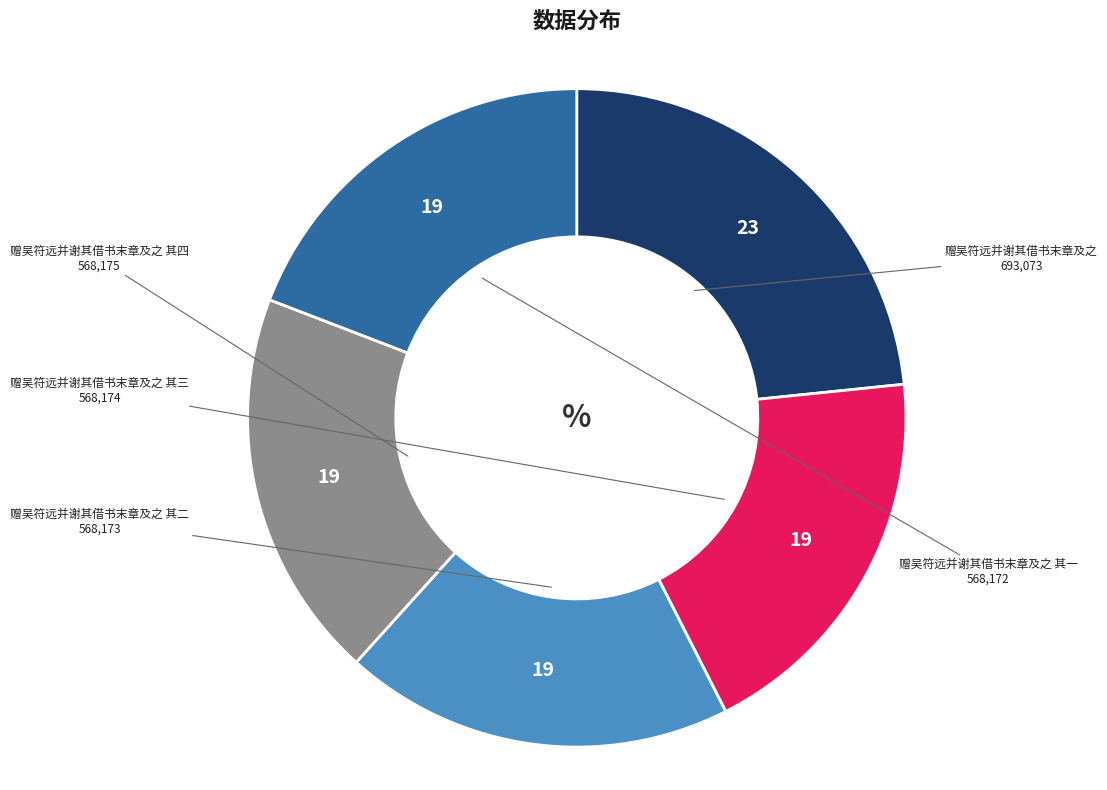

True or false: 赠吴符远并谢其借书末章及之 accounts for 29% of the total.

False